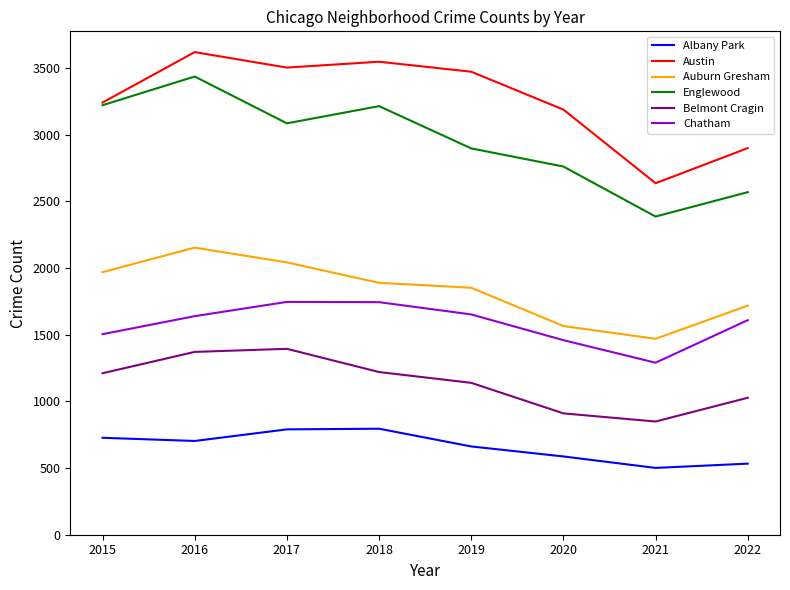

Is this an area chart (filled region under the line)?

No